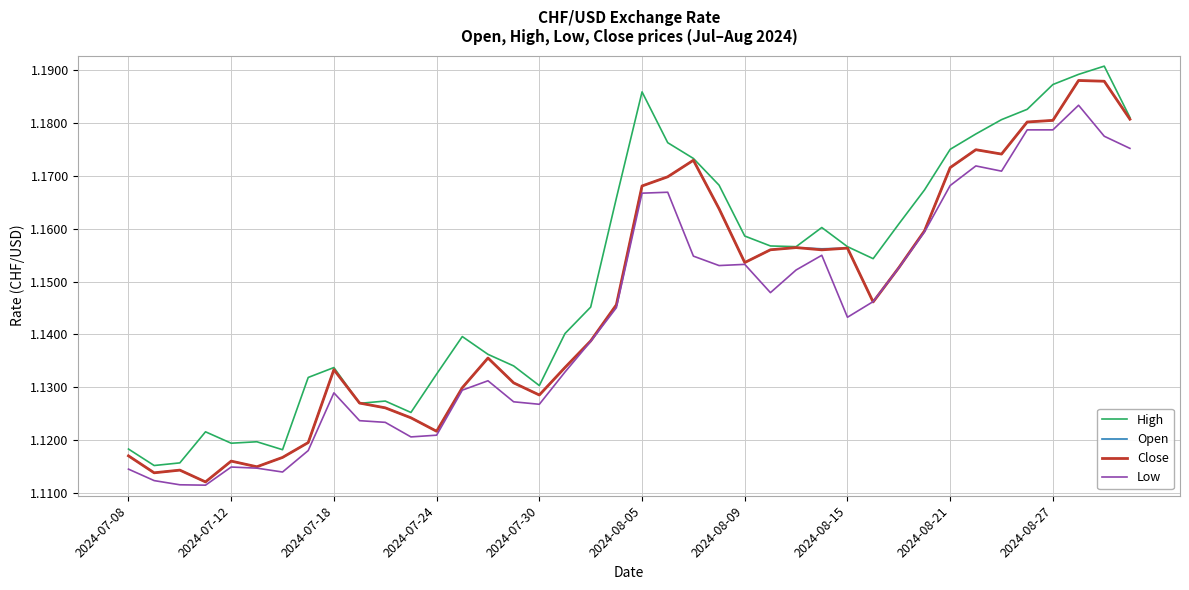

Which series has the largest total across all categories?

High